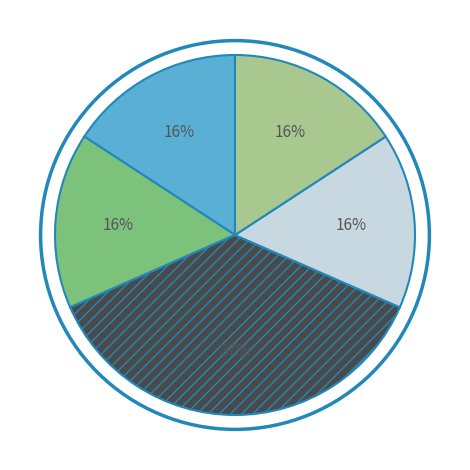

Is there a majority slice in this chart?

No